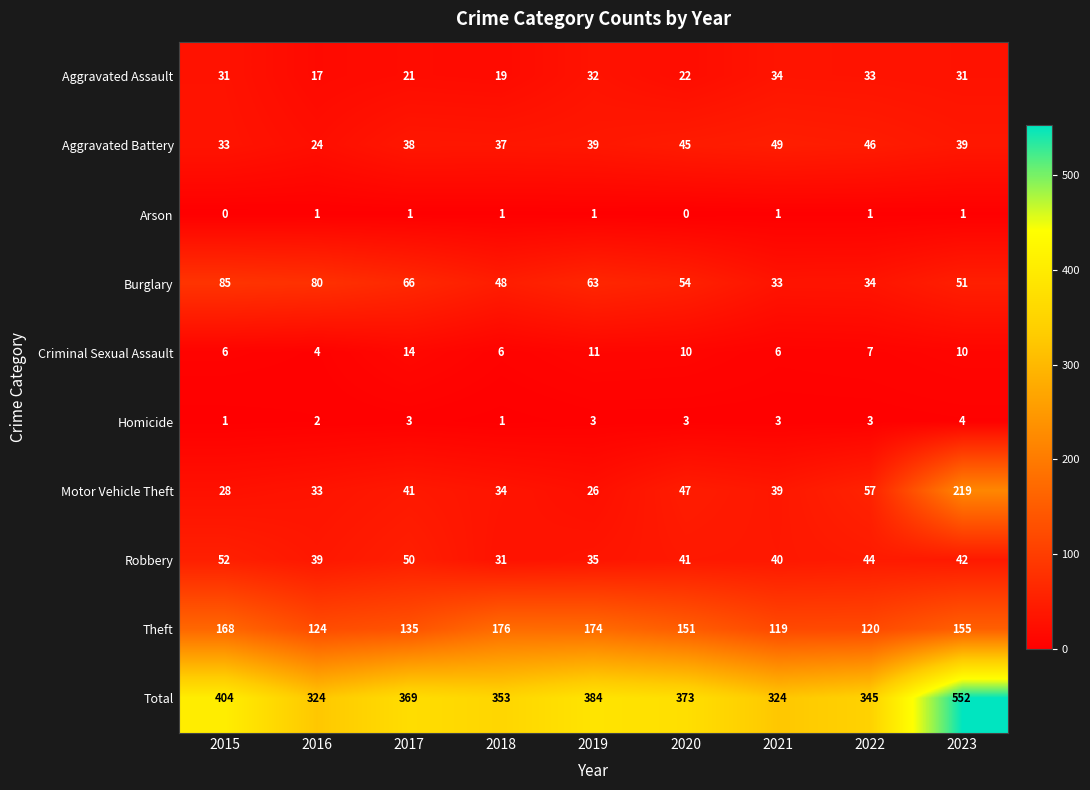

What is the sum of all Motor Vehicle Theft values?

524